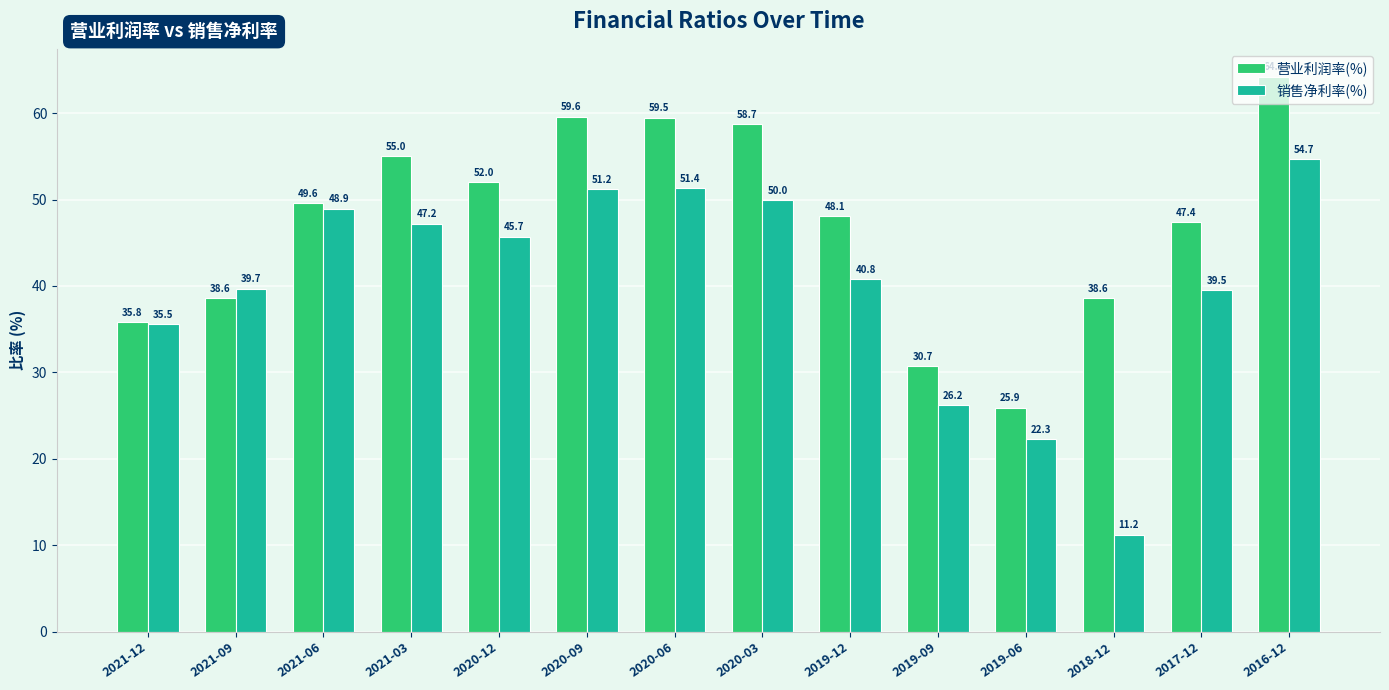

Reading left to right, extract all data points from this chart.

营业利润率(%): 2021-12=35.8	2021-09=38.6	2021-06=49.6	2021-03=55.0	2020-12=52.0	2020-09=59.6	2020-06=59.5	2020-03=58.7	2019-12=48.1	2019-09=30.7	2019-06=25.9	2018-12=38.6	2017-12=47.4	2016-12=64.2
销售净利率(%): 2021-12=35.5	2021-09=39.7	2021-06=48.9	2021-03=47.2	2020-12=45.7	2020-09=51.2	2020-06=51.4	2020-03=50.0	2019-12=40.8	2019-09=26.2	2019-06=22.3	2018-12=11.2	2017-12=39.5	2016-12=54.7